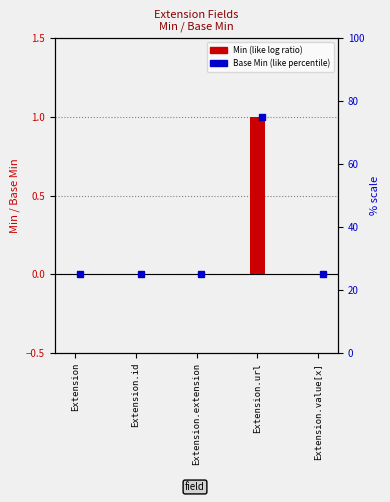

Reading left to right, what are all the values shown in this chart?

Extension=0	Extension.id=0	Extension.extension=0	Extension.url=1	Extension.value[x]=0